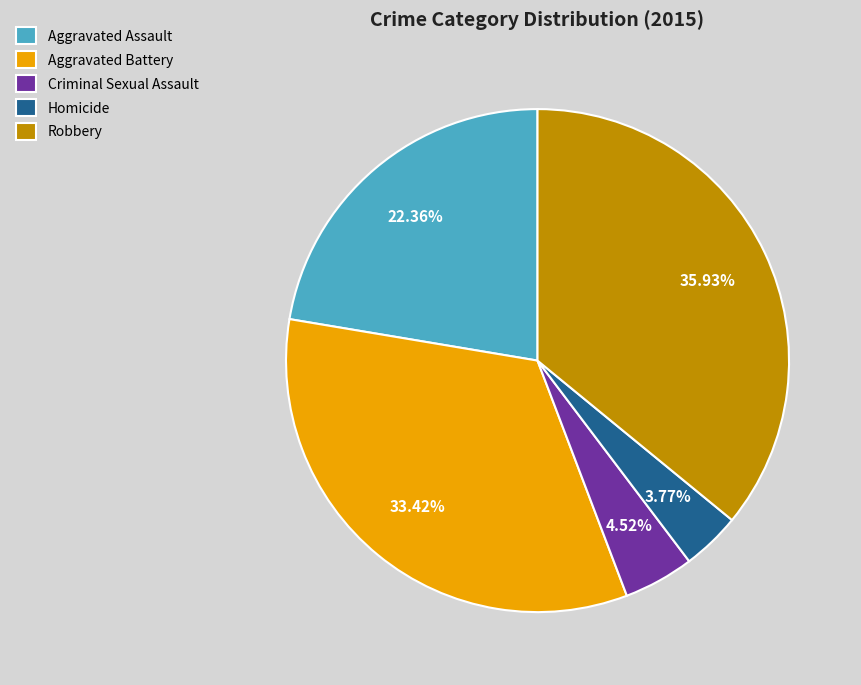

Is Homicide the majority of the pie?

No